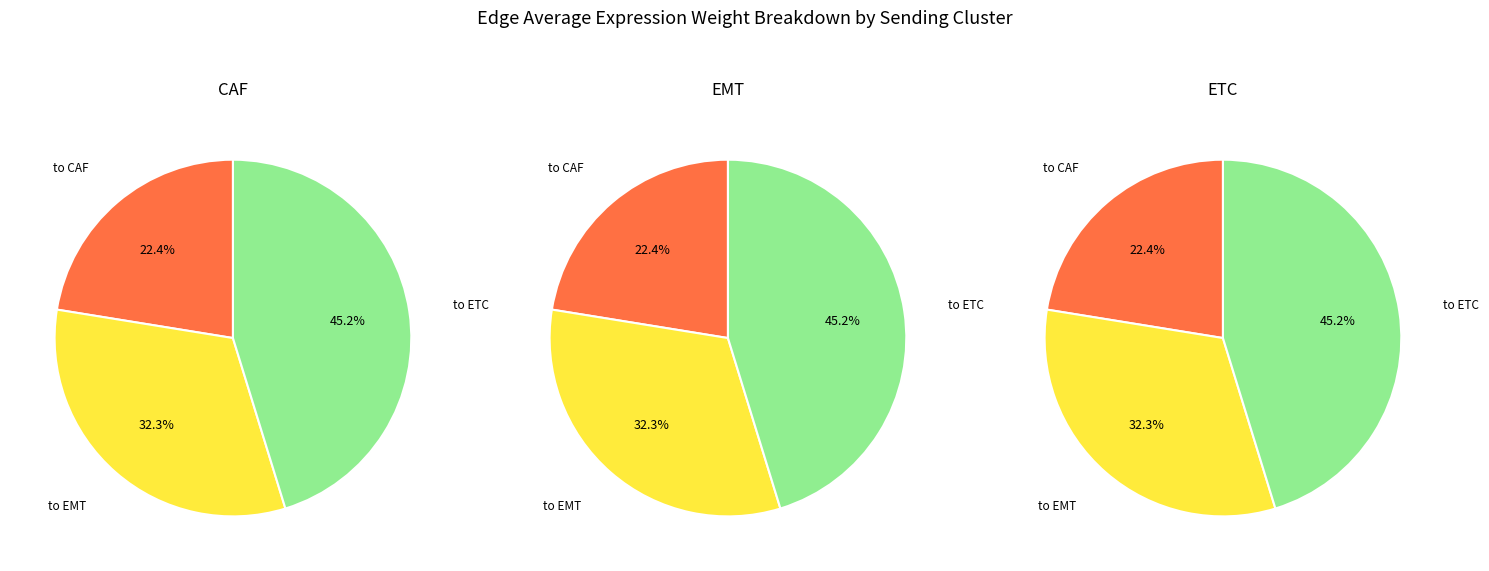

Which has a higher value, EMT or CAF?

EMT